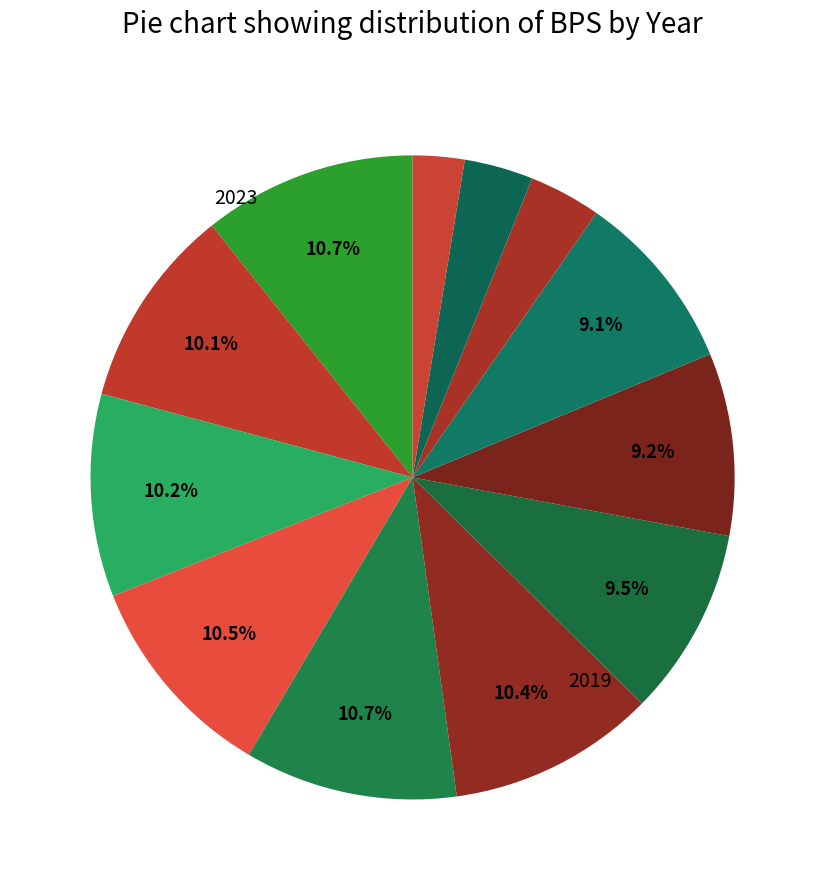

How many segments does this pie chart have?

12